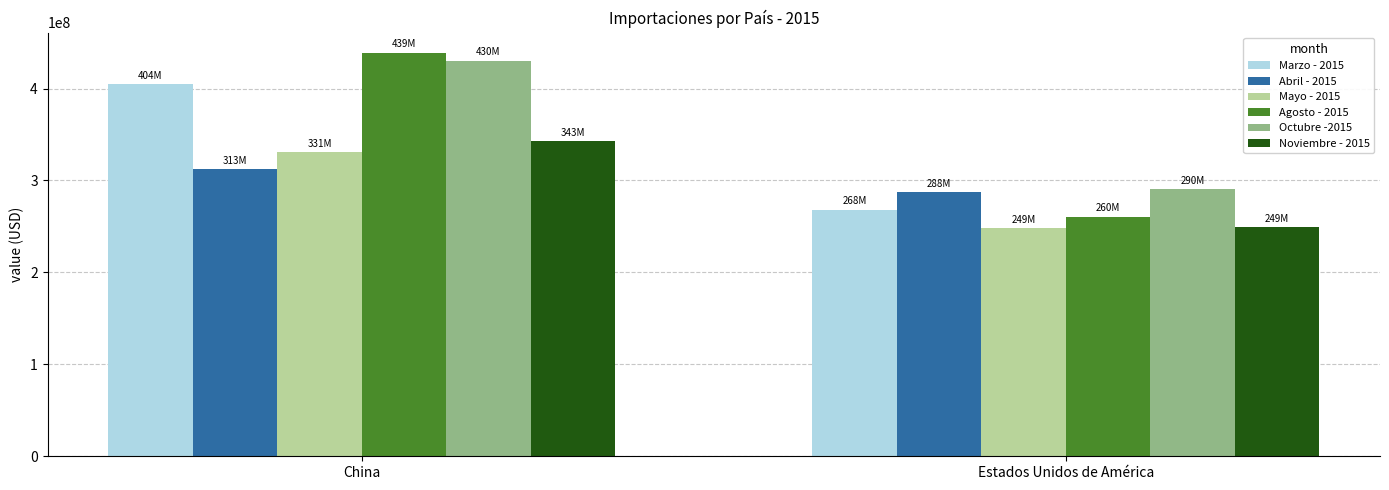

Which series has the largest total across all categories?

Octubre -2015